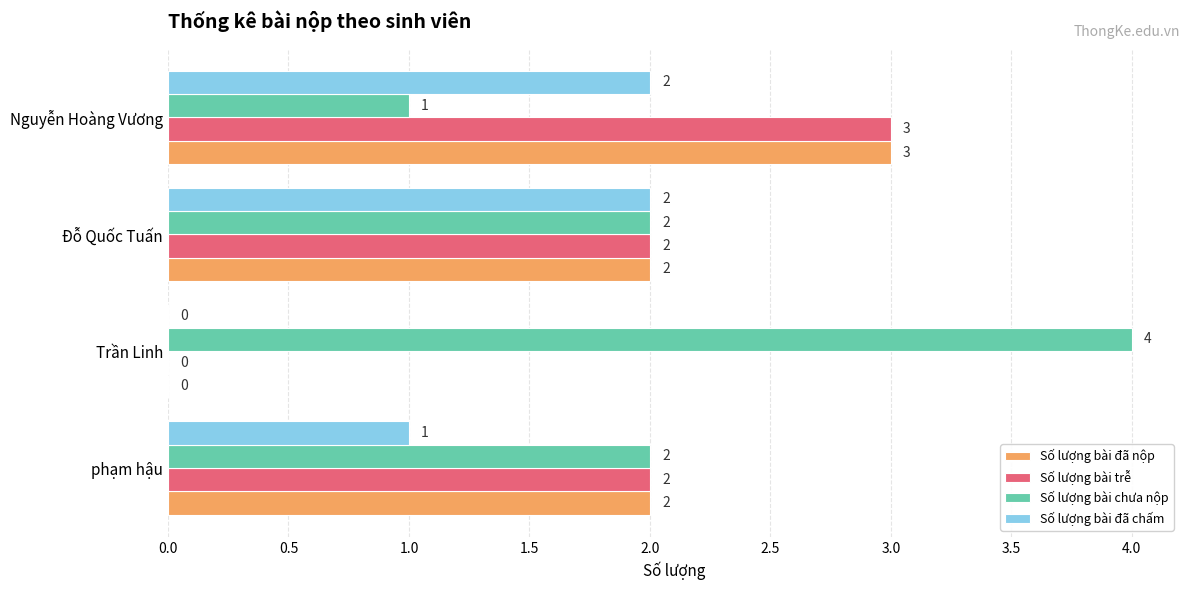

How many positive values does the Số lượng bài đã chấm series have?

3